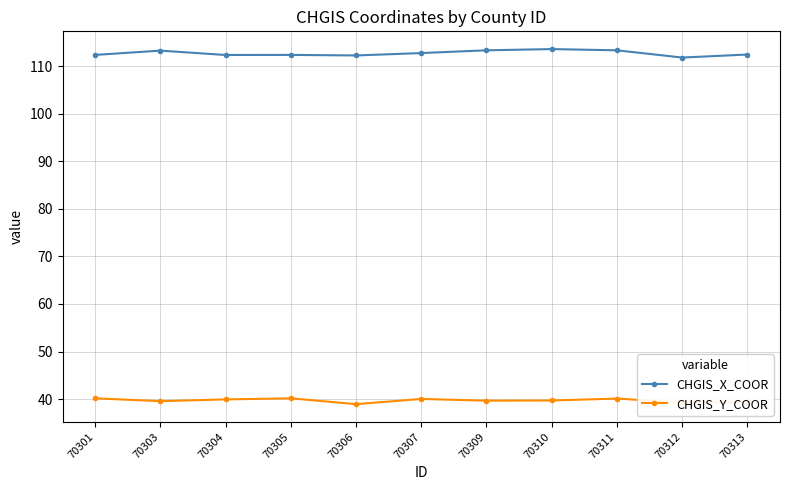

What is the difference between the highest and lowest values at 70303?

73.7